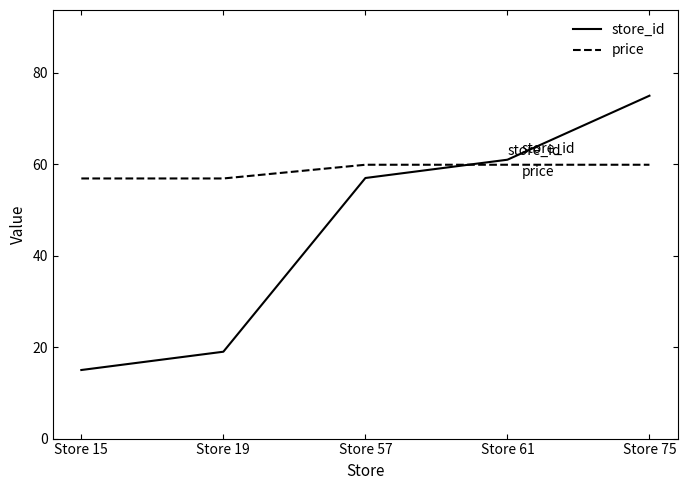

What is the lowest value of the price series?

56.9